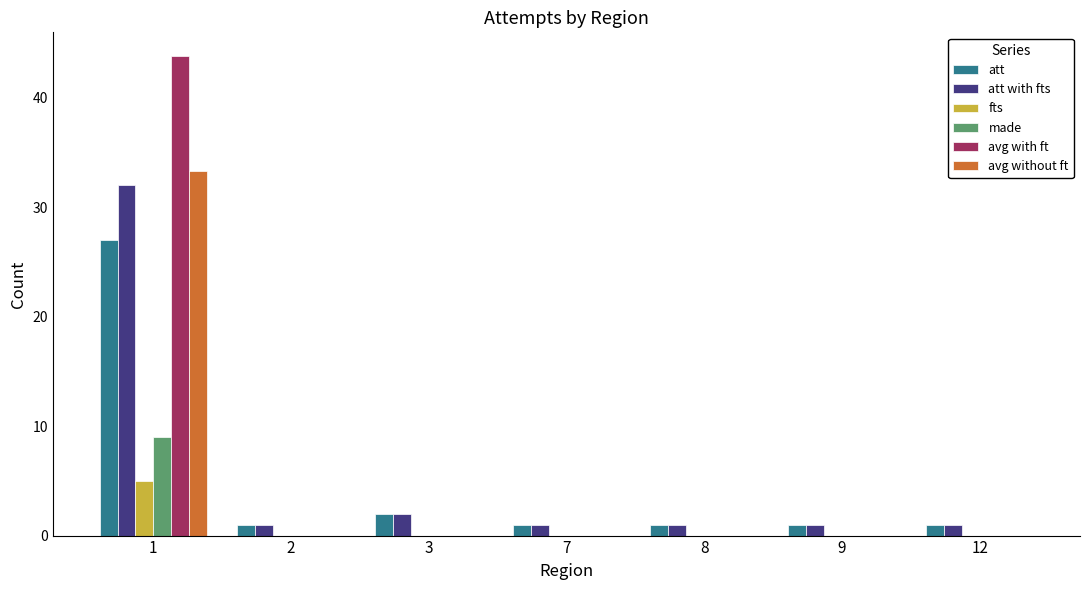

What is the total value across all series at 2?

2.0